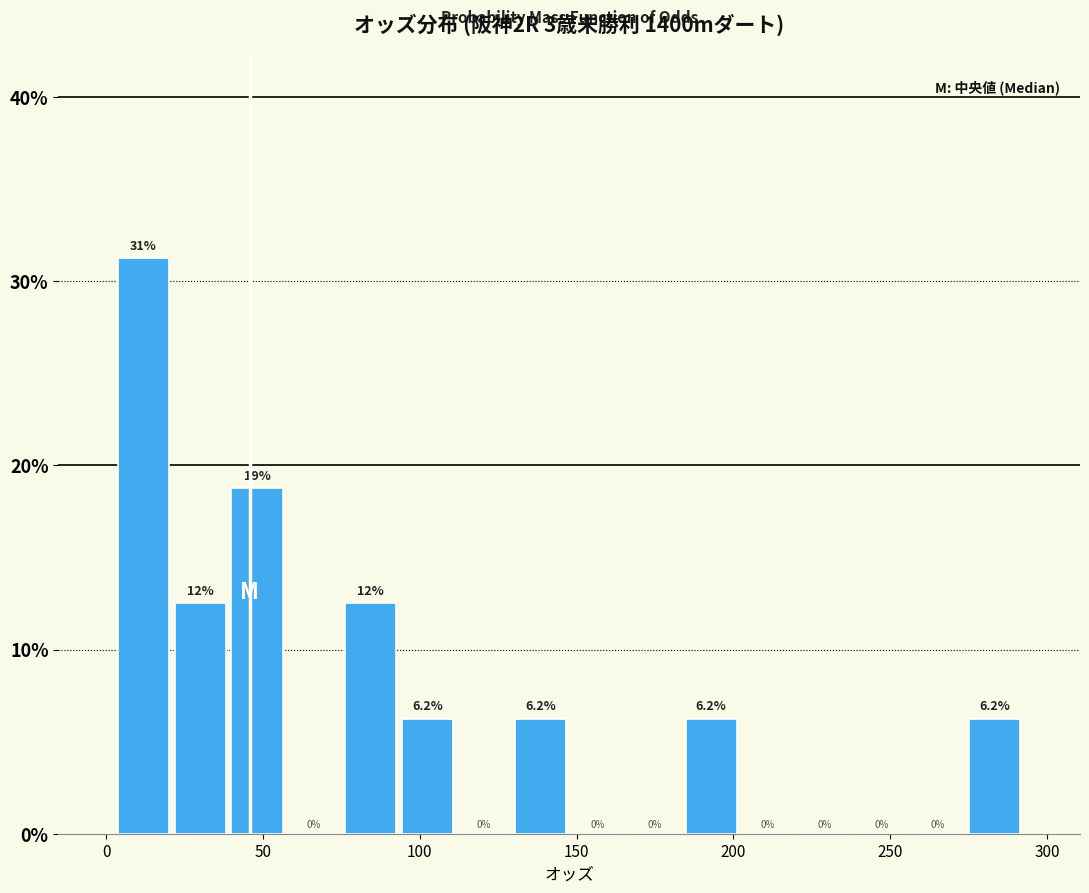

Around what value on the x-axis is the tallest bar? Give the approximate position of its centre, as read against the axis.

10